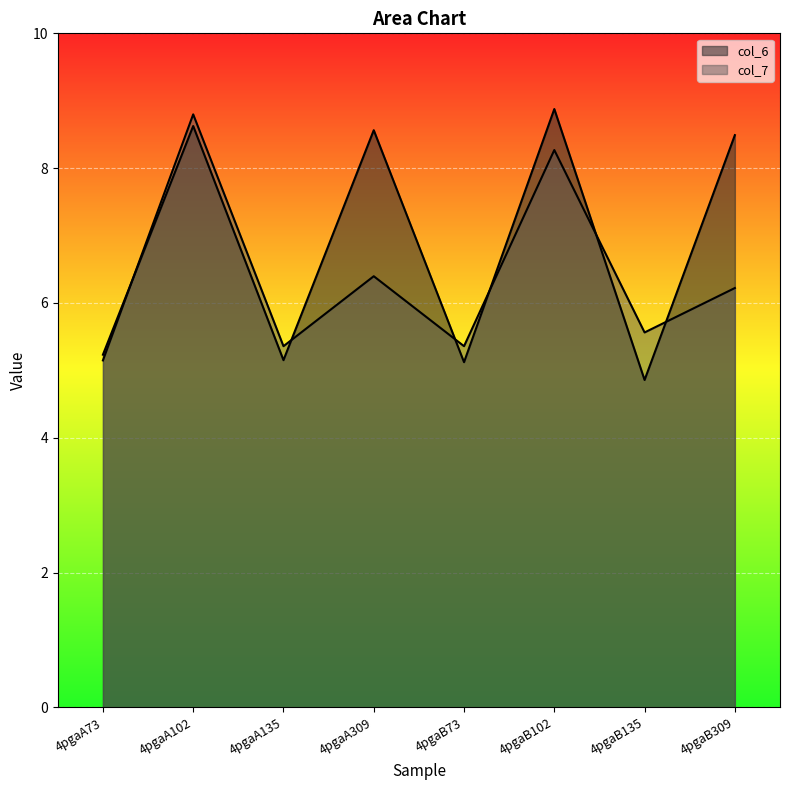

Which has a higher value, 4pgaA73 or 4pgaB73?

4pgaA73